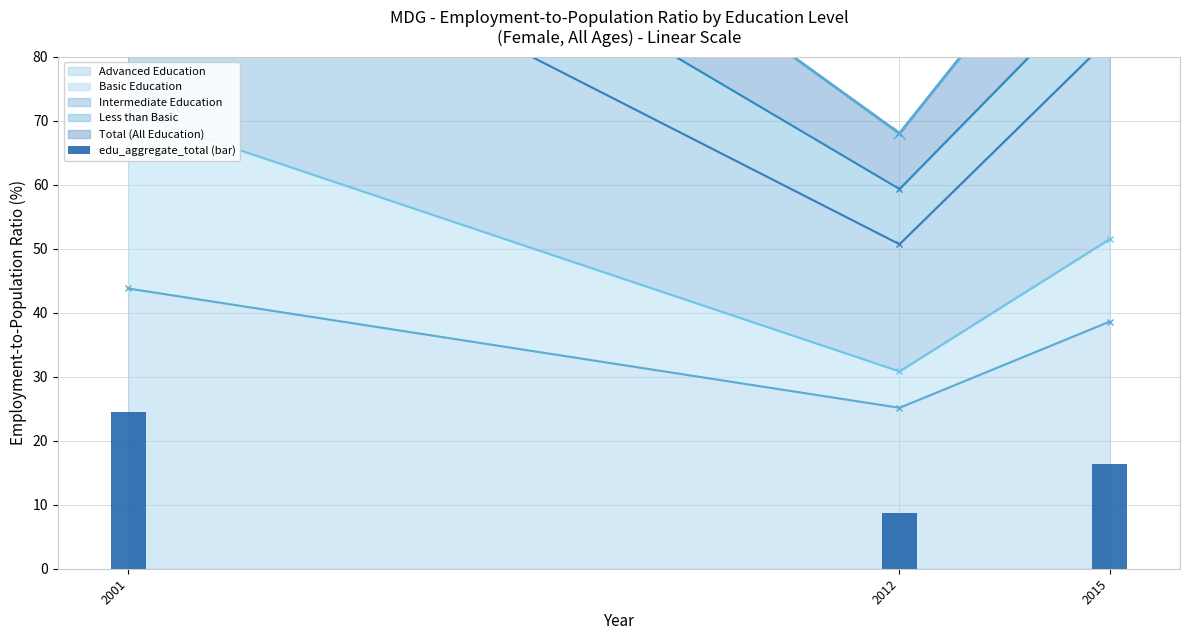

What is the sum of the values at 2001 and 2015?

40.9